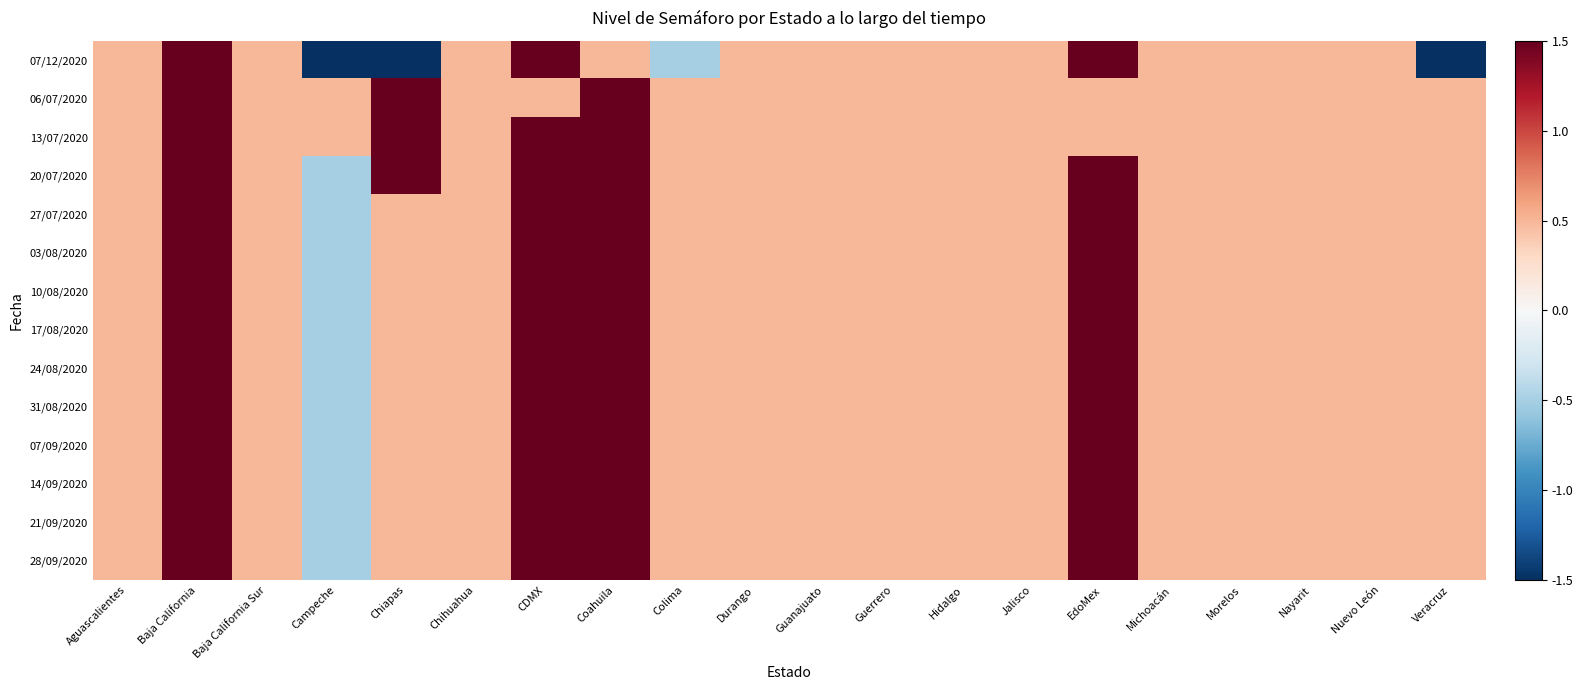

What is the spread (max minus min) of values at EdoMex?

1.0